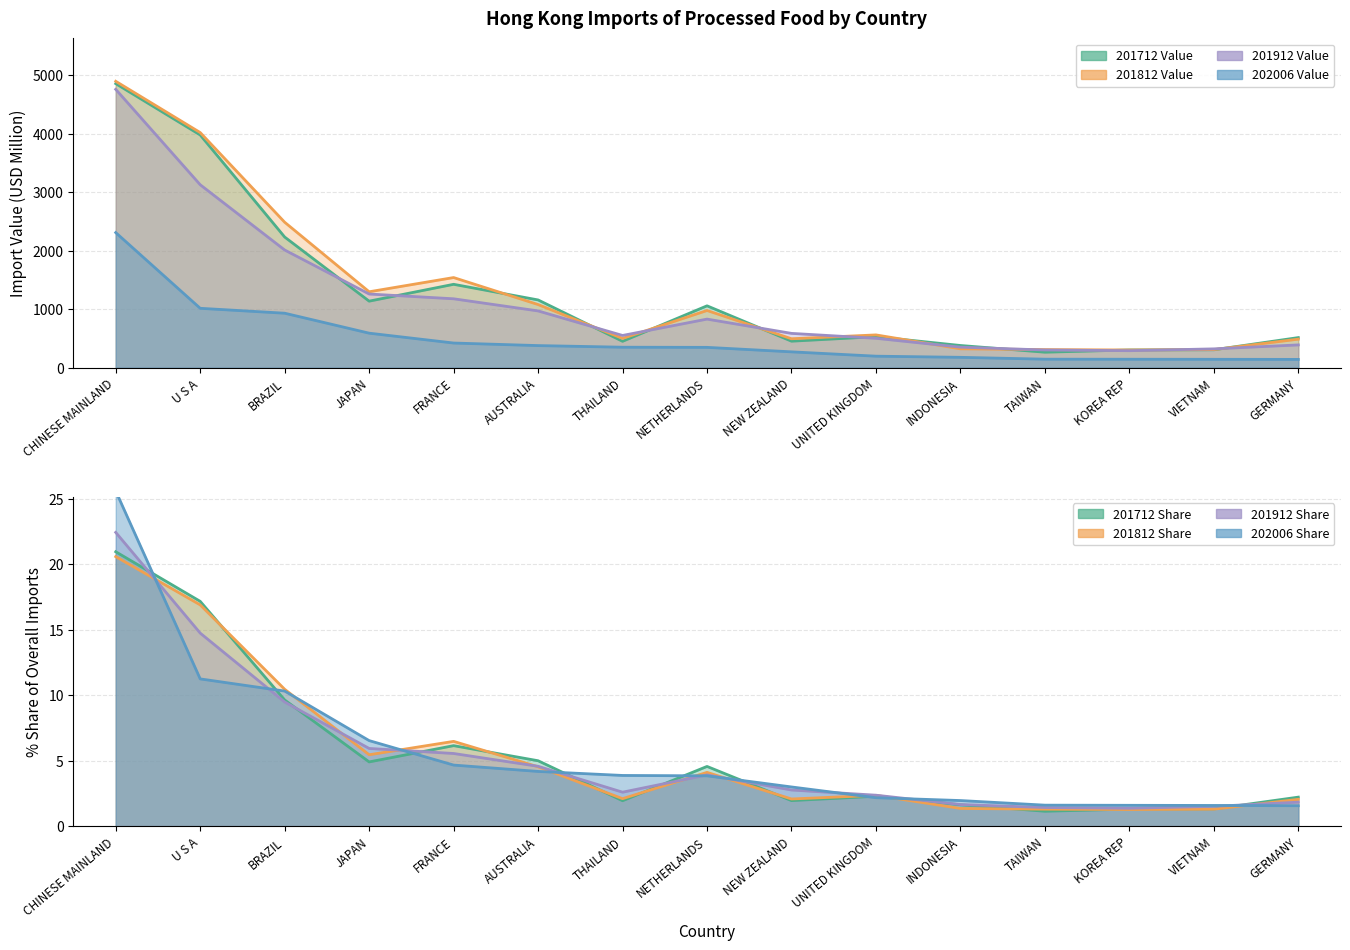

What is the value of the 201912 Value point at the 13th from the left?

289.8